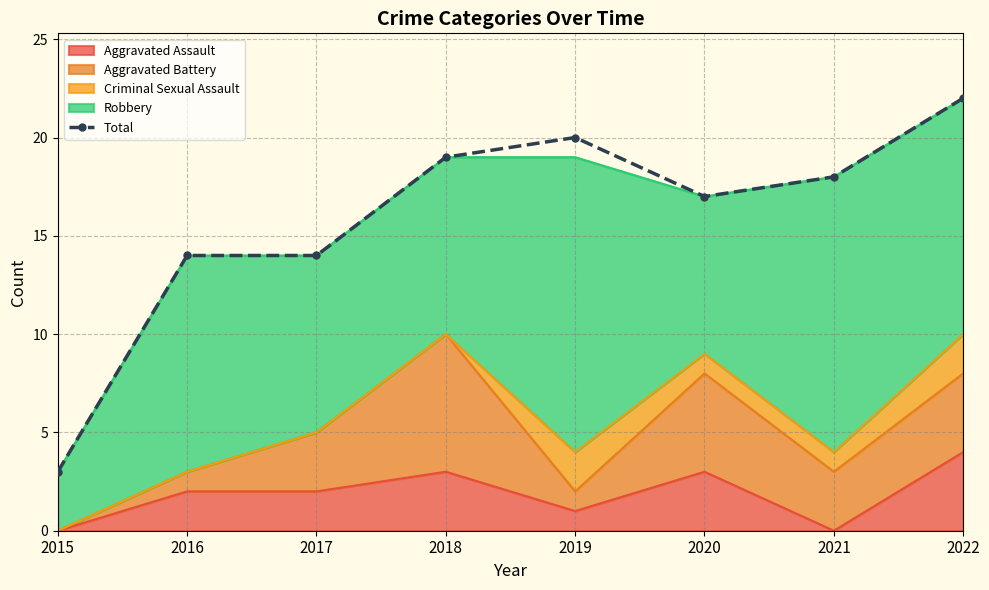

Rank the categories by value from highest to lowest.

2022, 2019, 2018, 2021, 2020, 2016, 2017, 2015